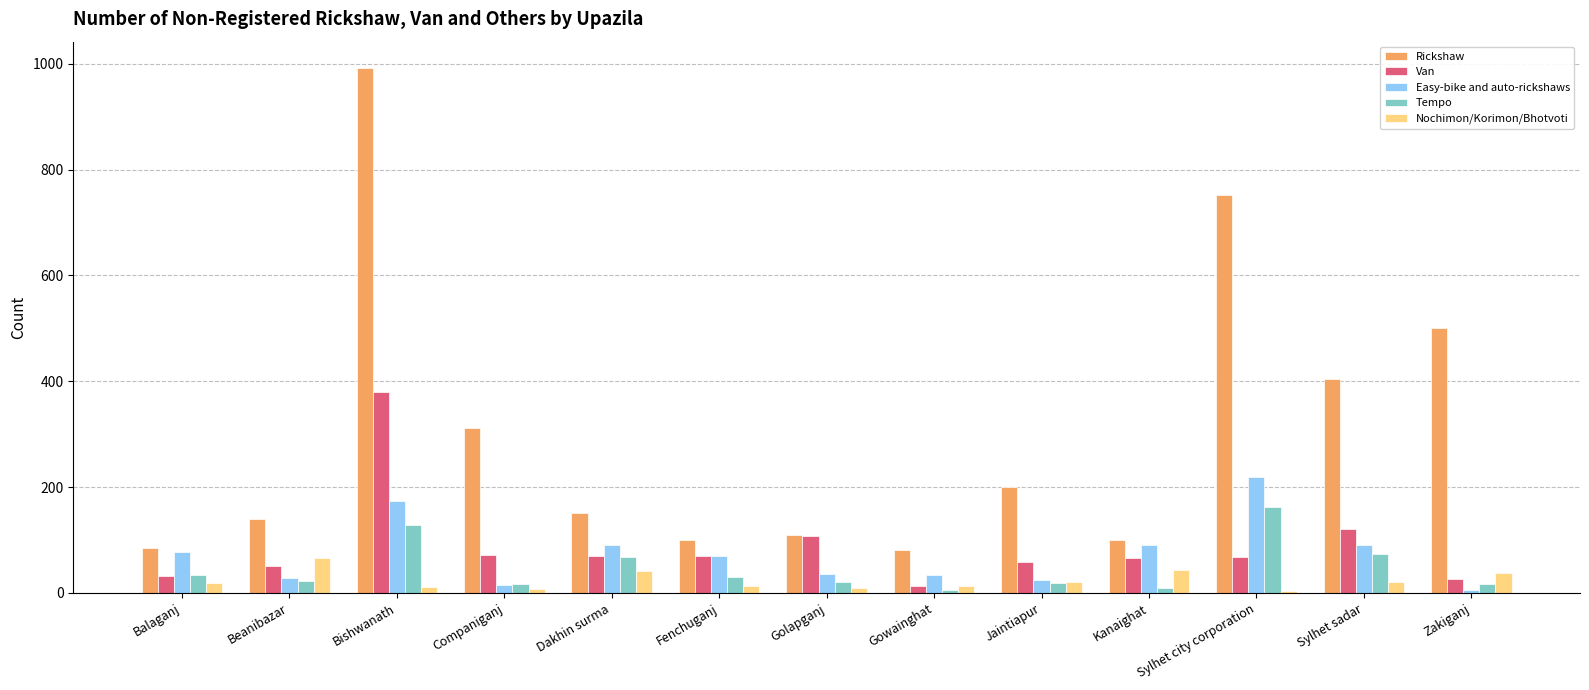

Is it true that Easy-bike and auto-rickshaws equals 90 at Kanaighat?

True